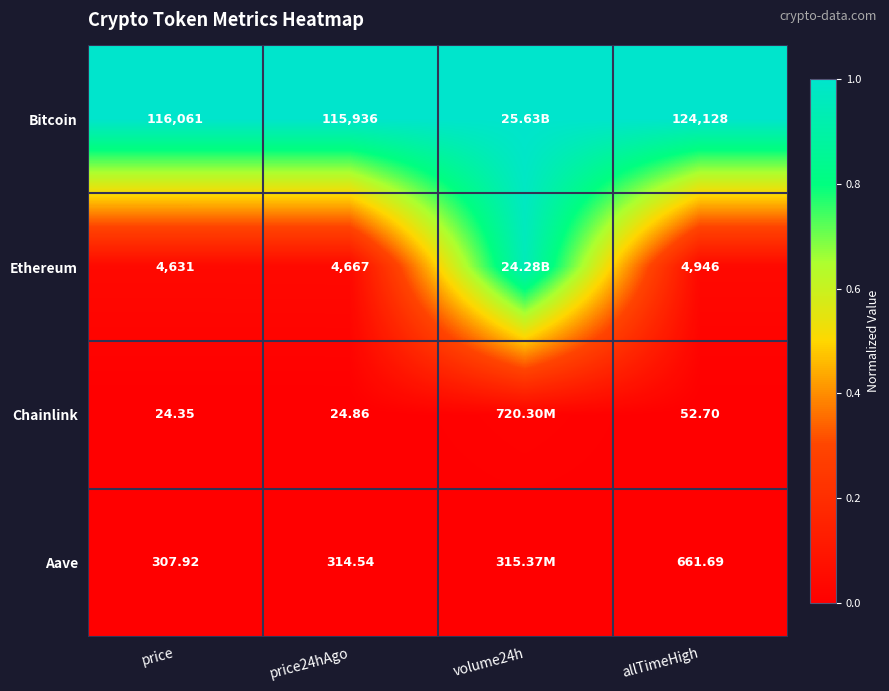

Which label corresponds to the smallest value in the chart?

price